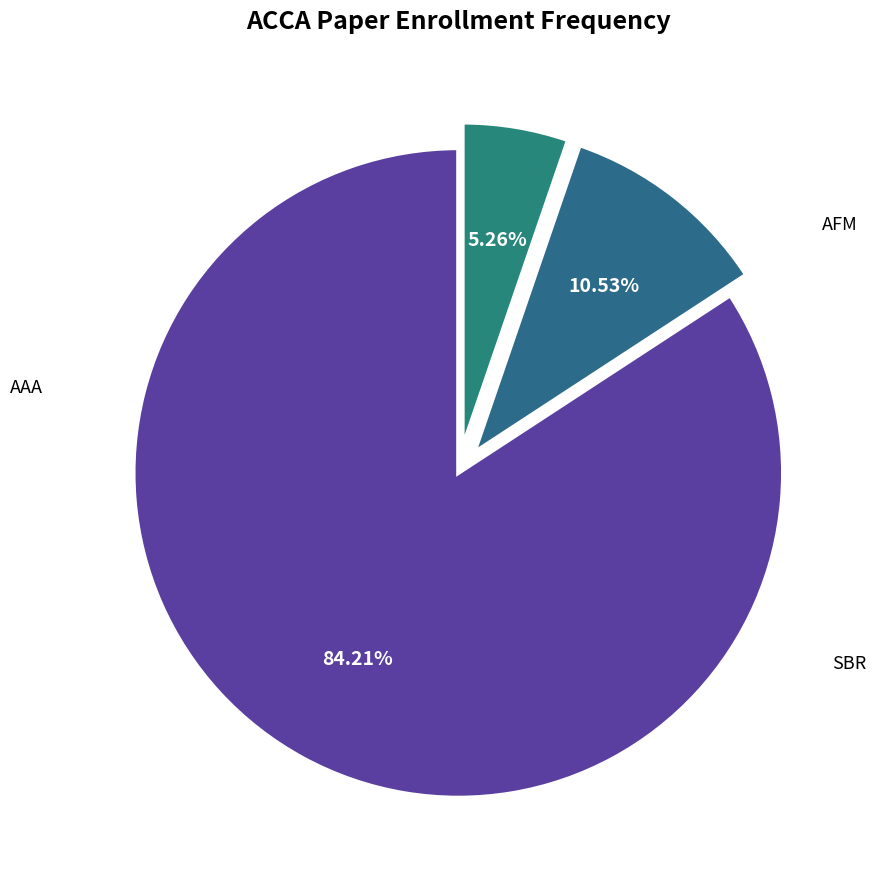

How many slices are in this pie chart?

3